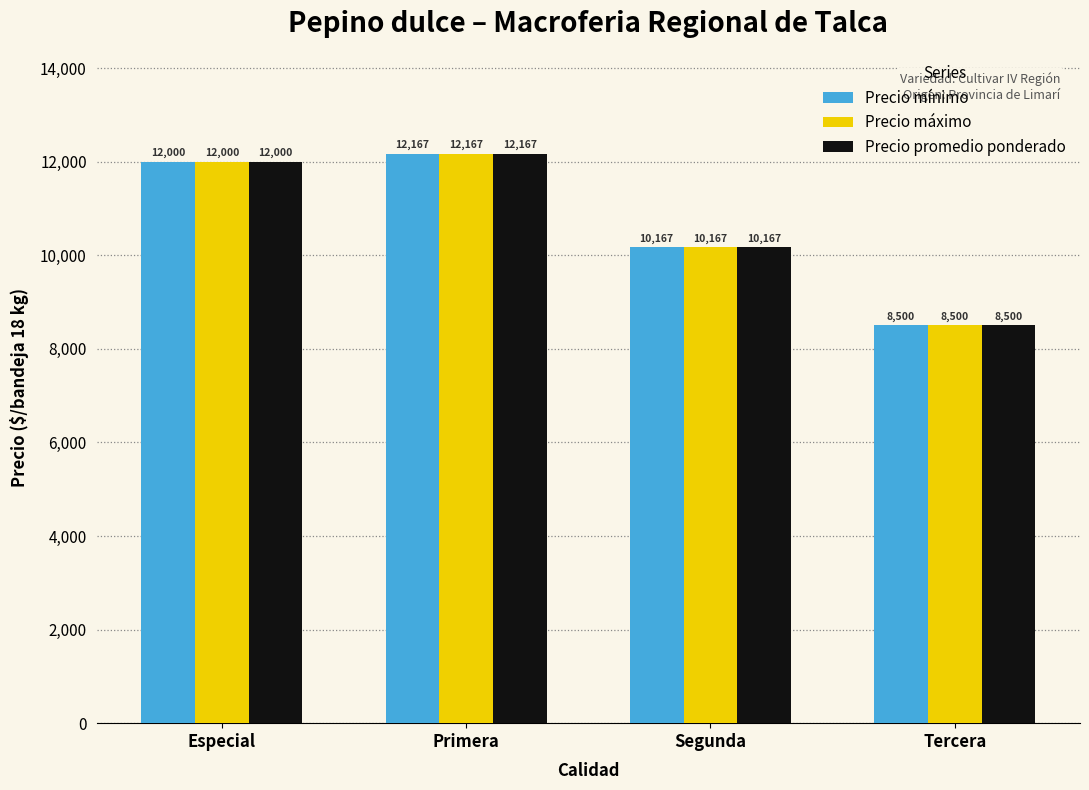

What is the maximum value shown in the chart?

12167